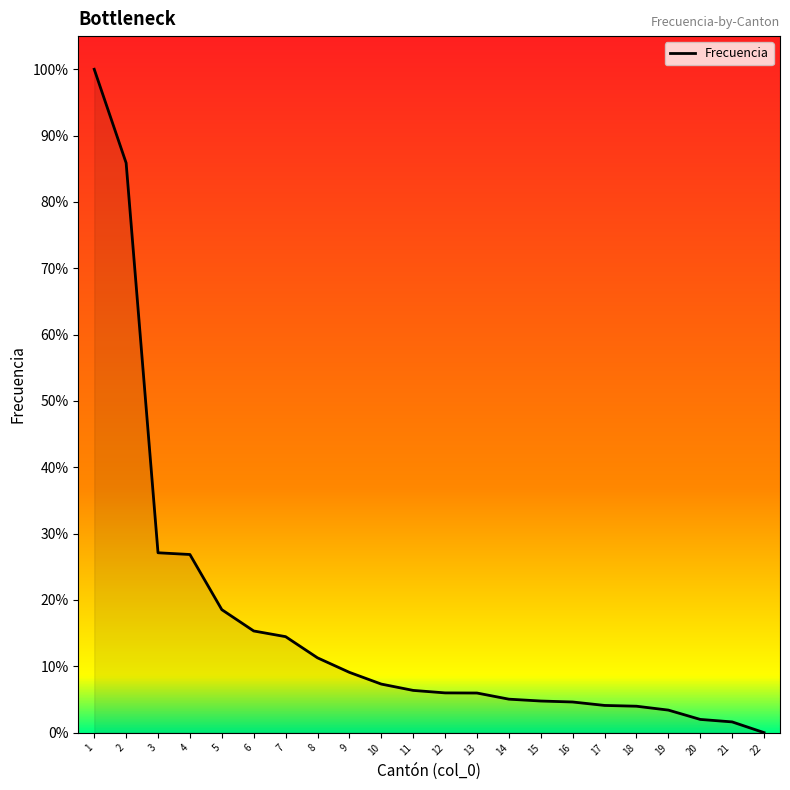

At which label is the value closest to 19468?

3